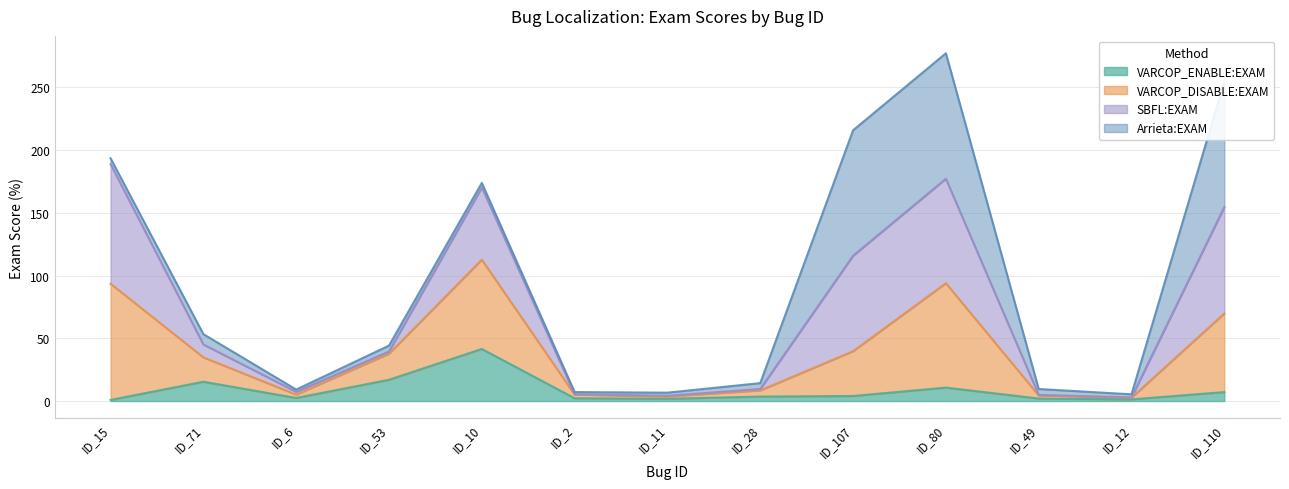

True or false: VARCOP_DISABLE:EXAM and VARCOP_ENABLE:EXAM cross at least once.

False